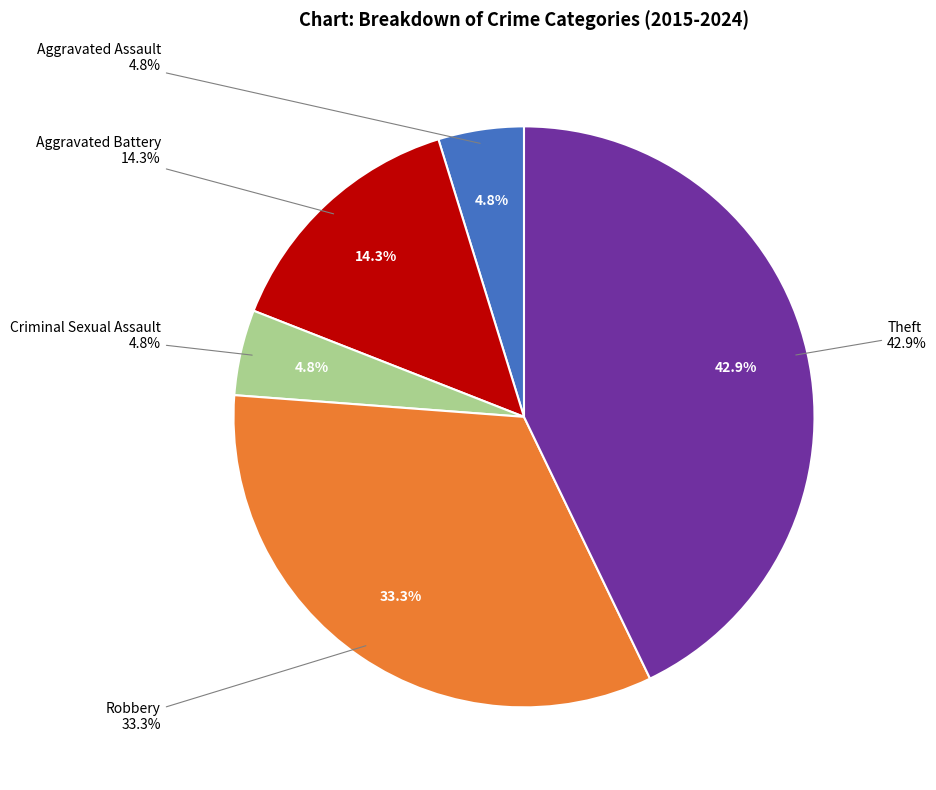

Does Robbery represent more than half of the total?

No